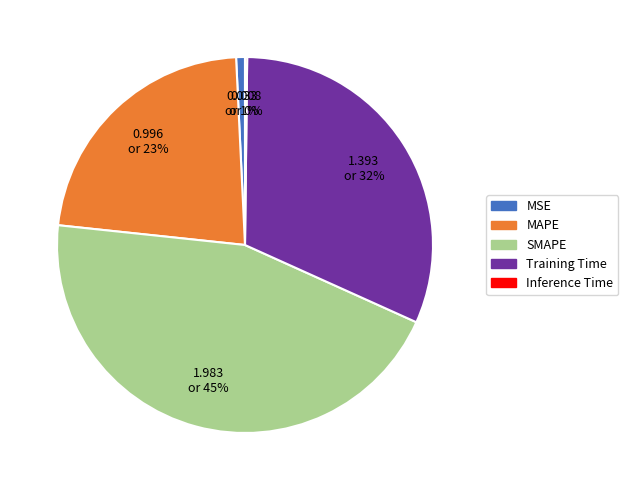

Is the sum of MAPE and SMAPE greater than half?

Yes